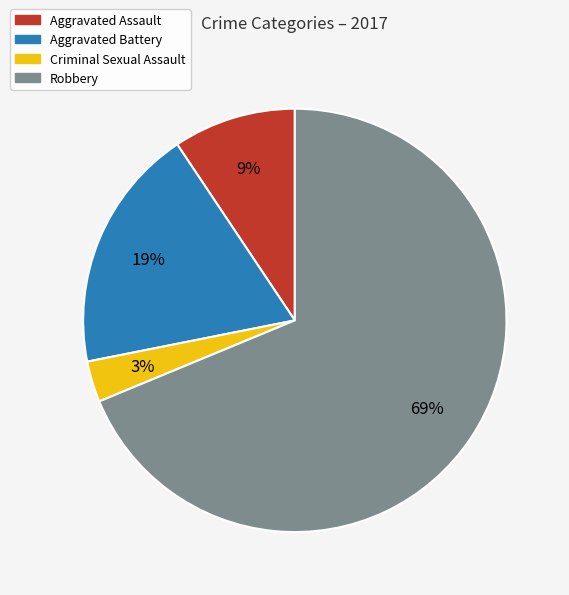

What percentage is the Robbery slice, to the nearest percent?

69%